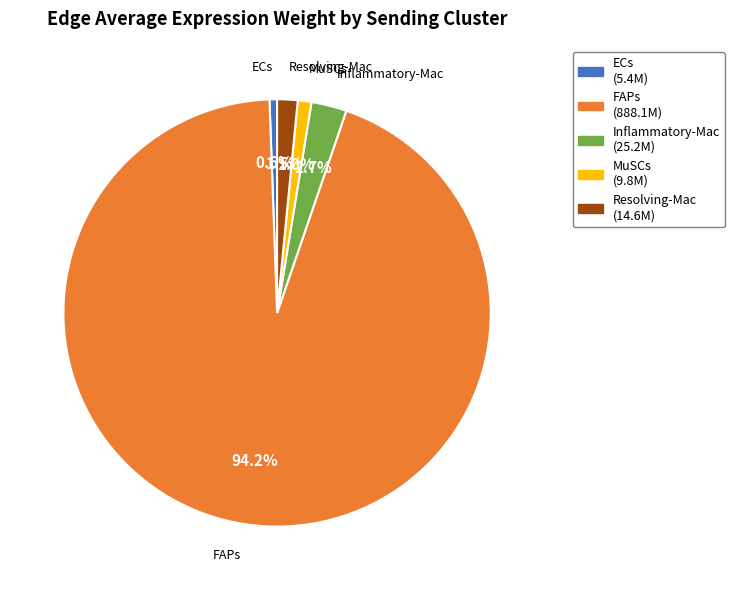

Do Resolving-Mac and Inflammatory-Mac together represent more than half of the pie?

No